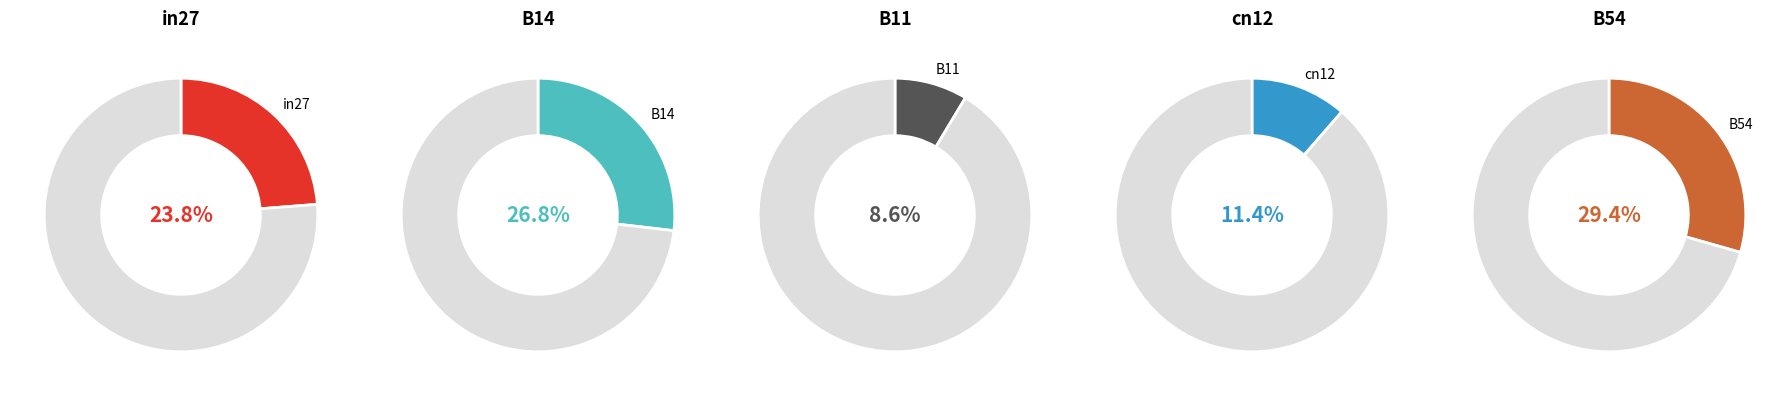

Rank the categories by value from highest to lowest.

B54, B14, in27, cn12, B11